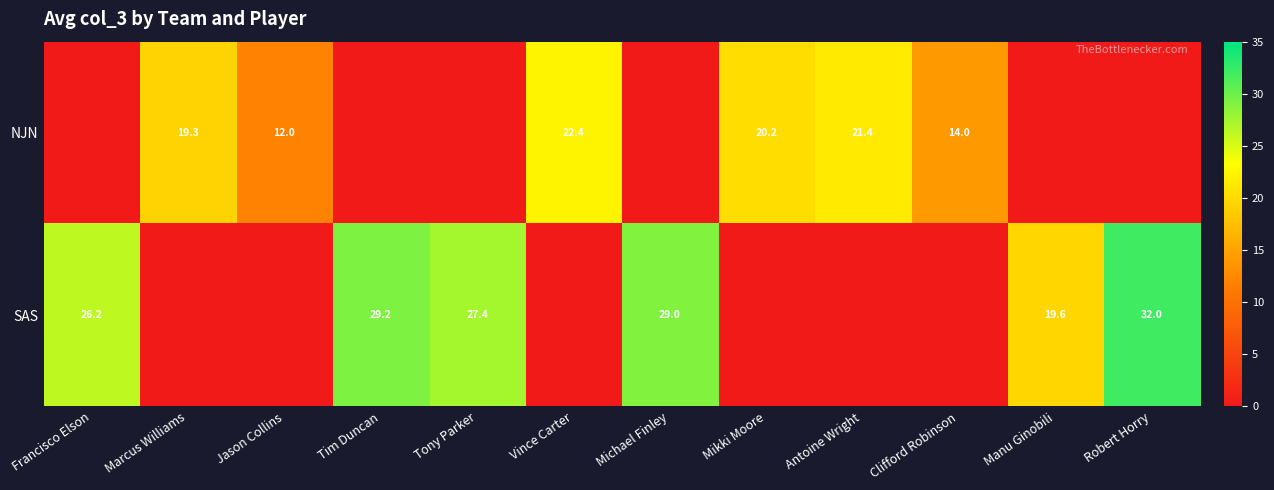

What is the sum of the SAS values at Tim Duncan and Tony Parker?

56.6